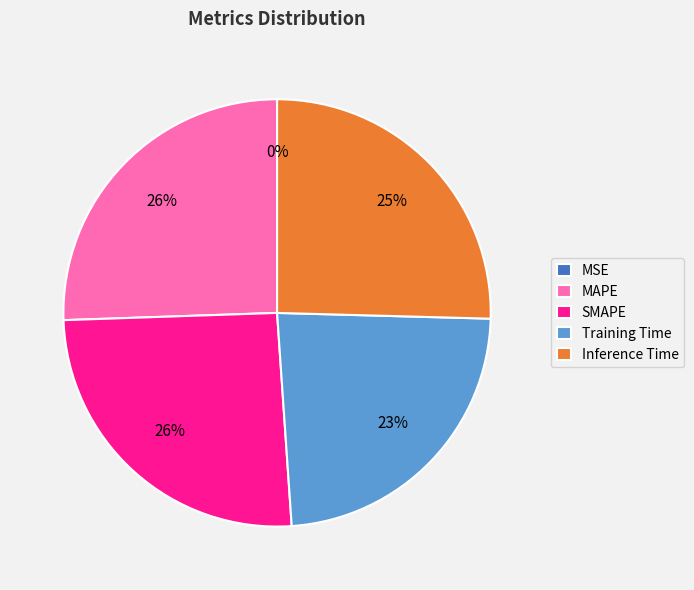

To the nearest percent, what percentage of the pie is MAPE?

26%